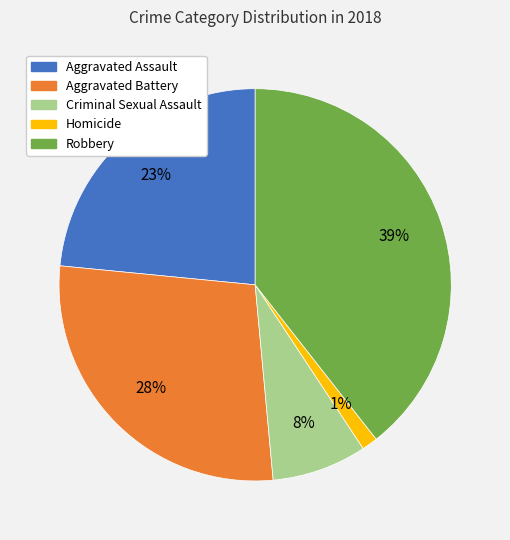

Between Criminal Sexual Assault and Robbery, which is larger?

Robbery